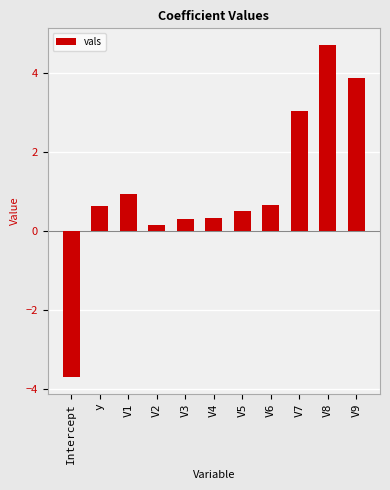

The chart shows a value of 0.3 at V3. True or false?

True